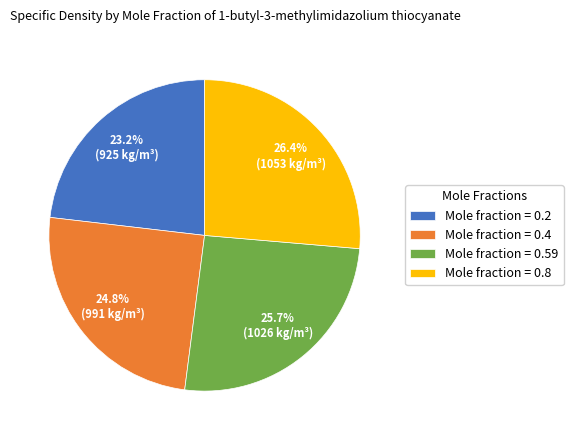

Which has a higher value, Mole fraction = 0.4 or Mole fraction = 0.8?

Mole fraction = 0.8